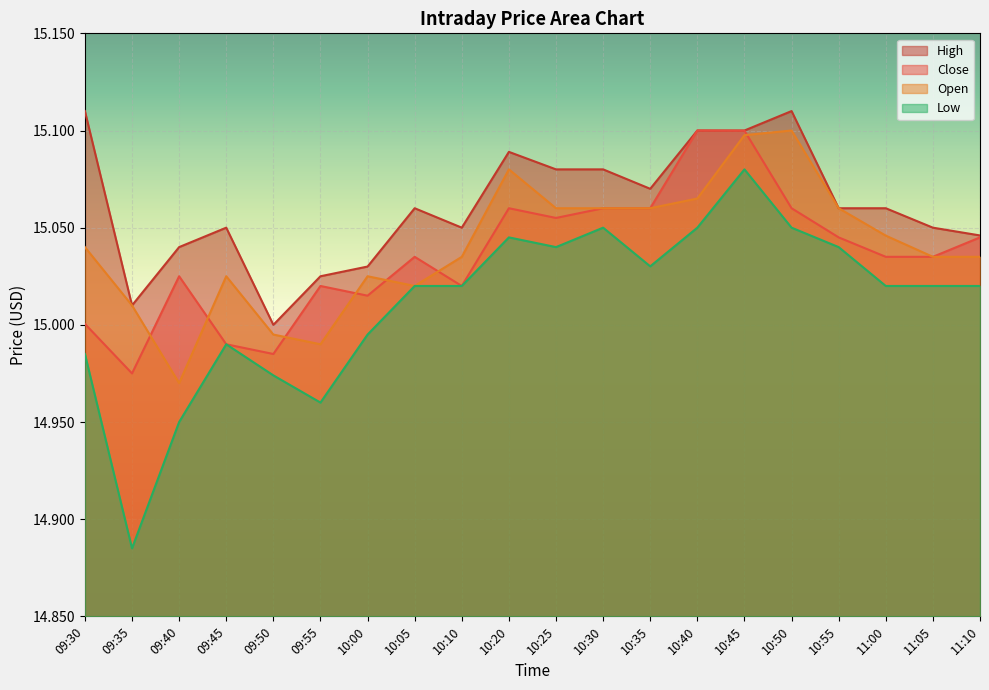

Rank the categories by Close value from lowest to highest.

09:35, 09:50, 09:45, 09:30, 10:00, 09:55, 10:10, 09:40, 10:05, 11:00, 11:05, 10:55, 11:10, 10:25, 10:20, 10:30, 10:35, 10:50, 10:45, 10:40